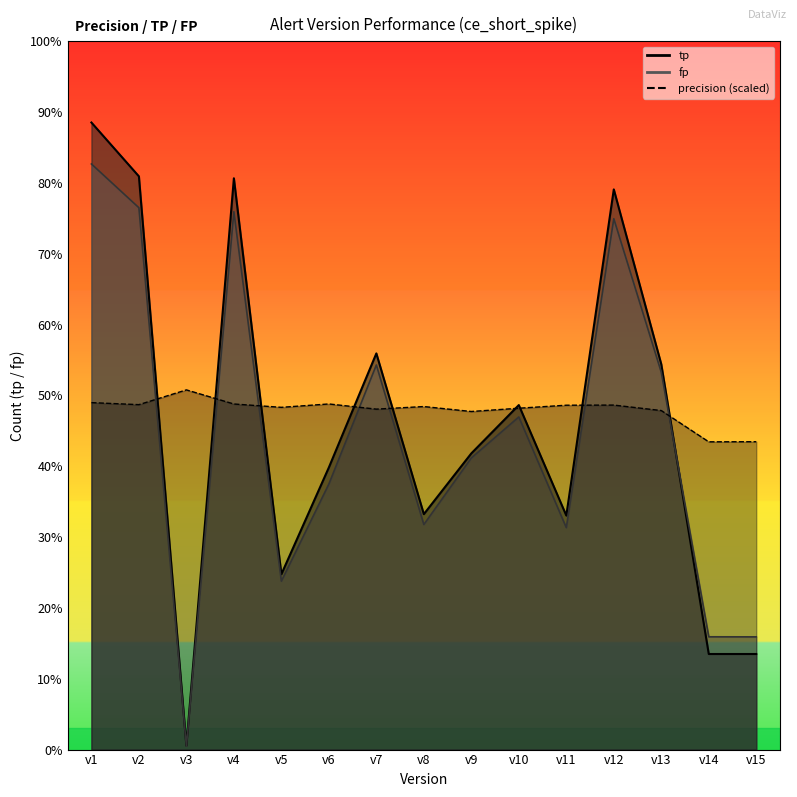

What is the value of the tp point at the 10th from the left?

4621.0